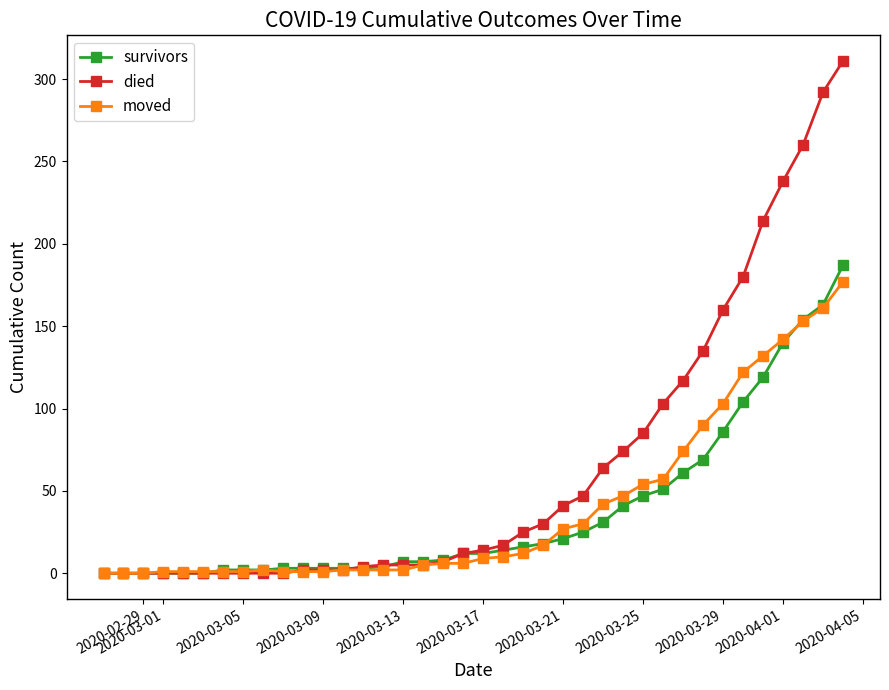

Which series has the largest total across all categories?

died